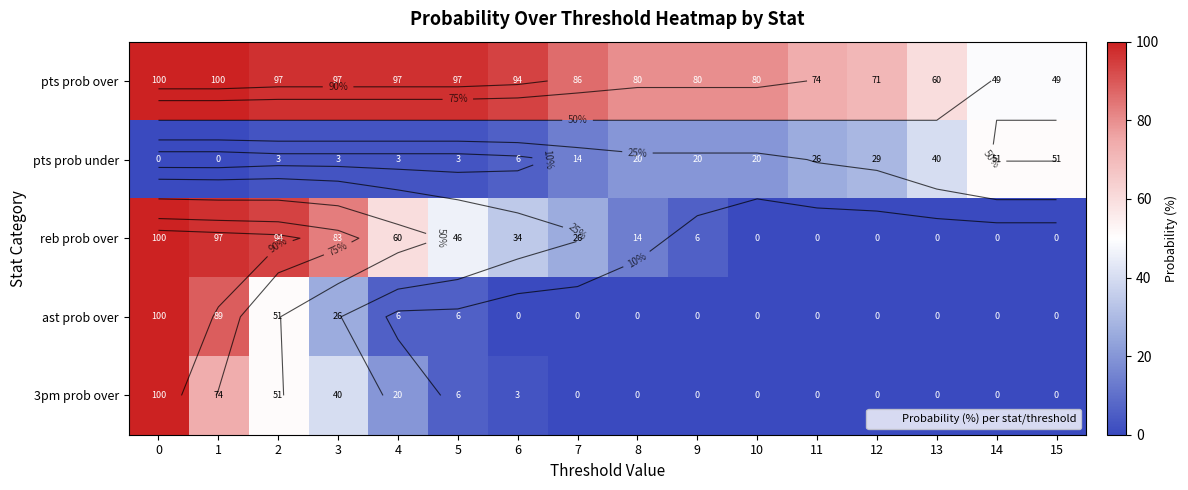

What is the difference between the second highest and second lowest values in the 3pm prob over series?

74